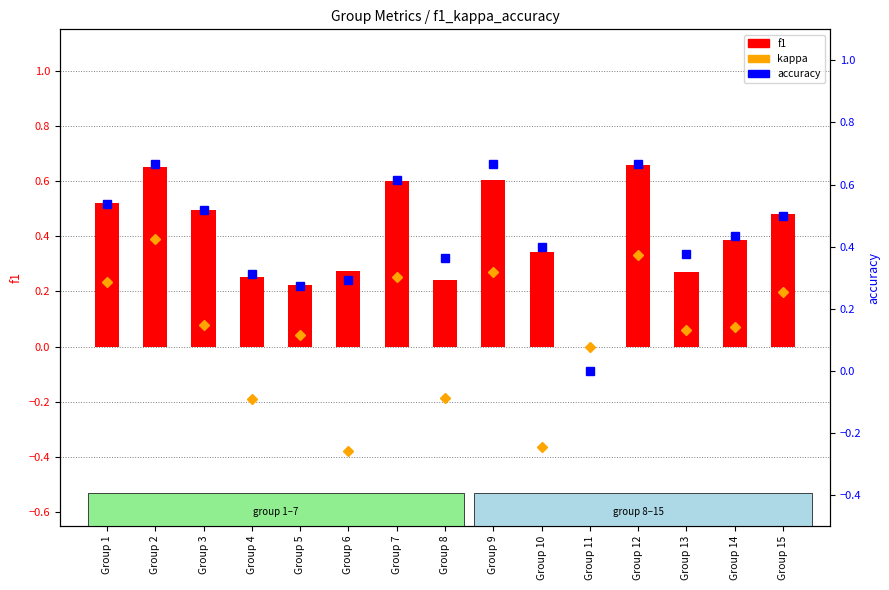

What is the sum of the f1 values at Group 6 and Group 11?

0.3